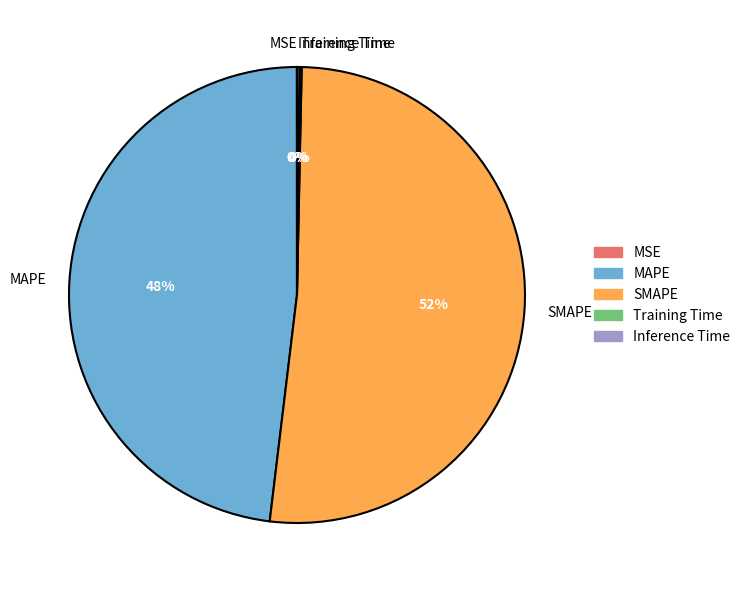

True or false: MAPE accounts for 55% of the total.

False